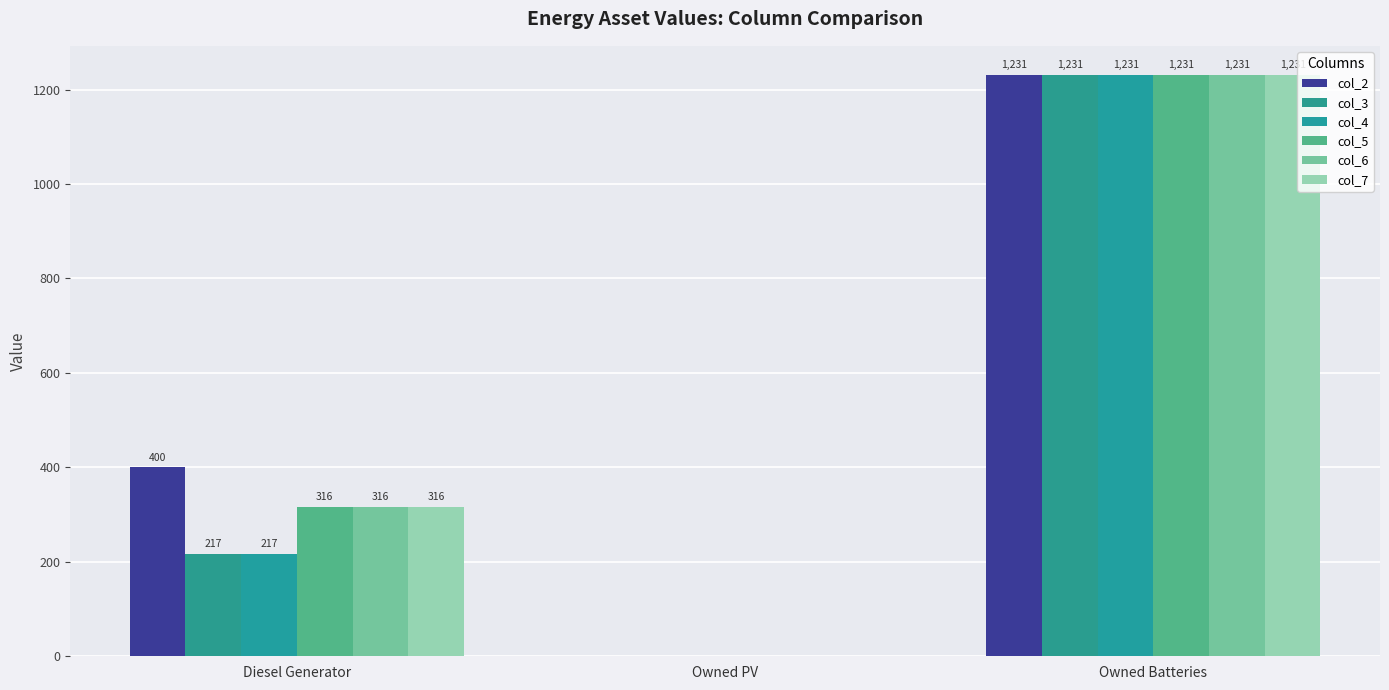

Which series has the widest spread of values?

col_2